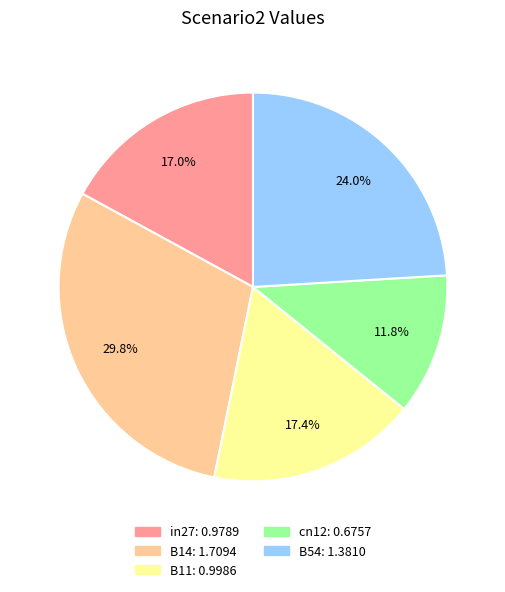

To the nearest percent, what is the difference between the largest and smallest slice percentages?

18%